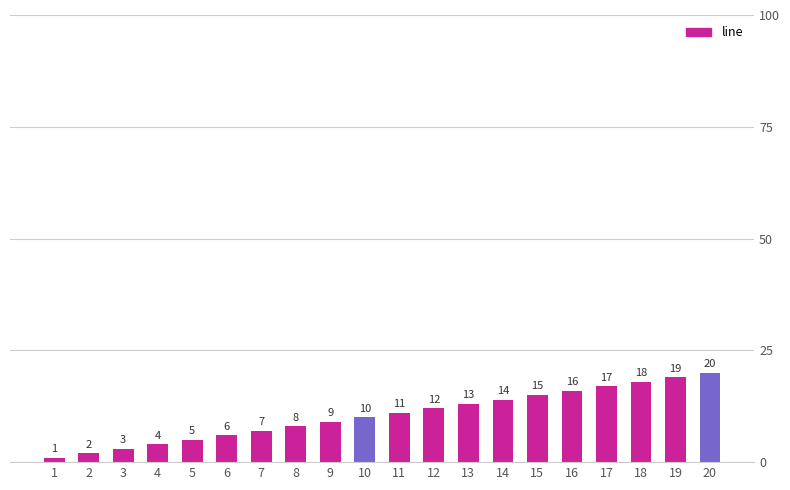

The value at 10 is 10. True or false?

True